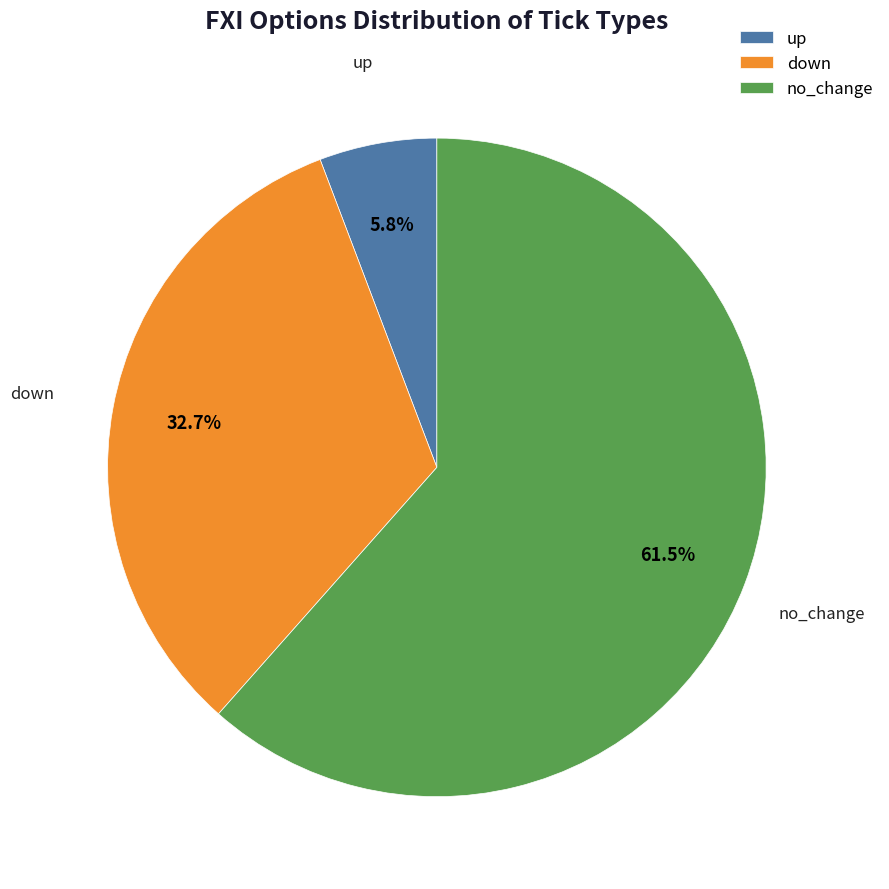

How many slices are in this pie chart?

3